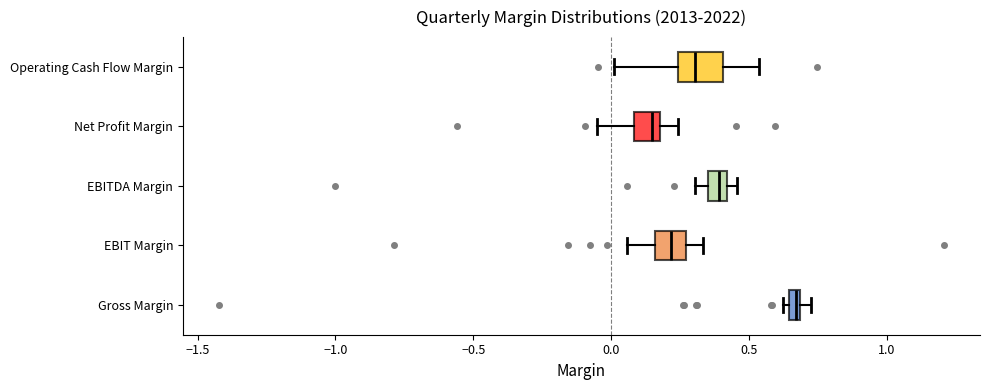

Which box has the furthest to the left median line?

Net Profit Margin